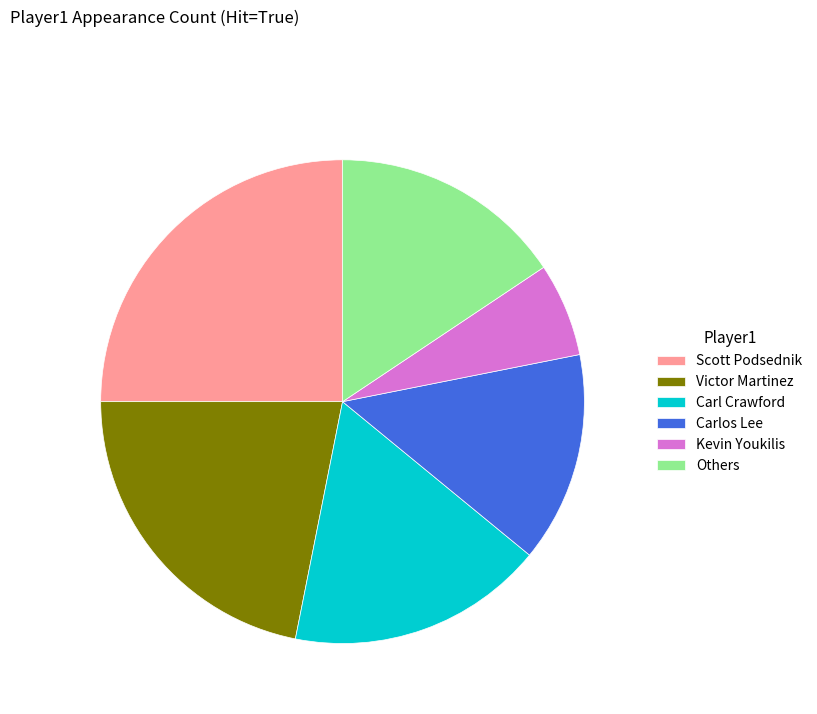

Approximately how many times larger is the value at Carlos Lee compared to Victor Martinez?

0.6